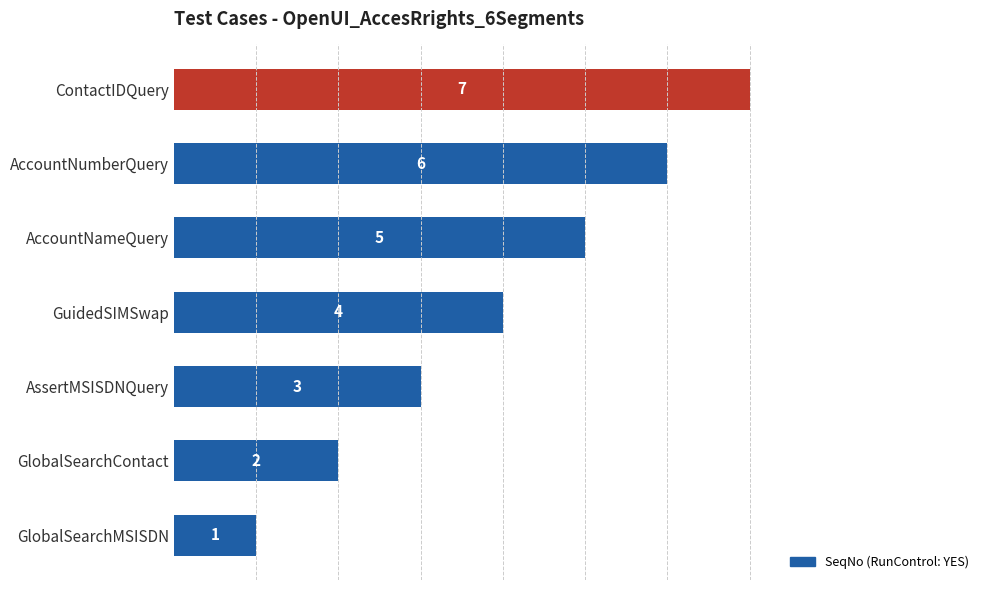

How many distinct data groups are displayed?

1